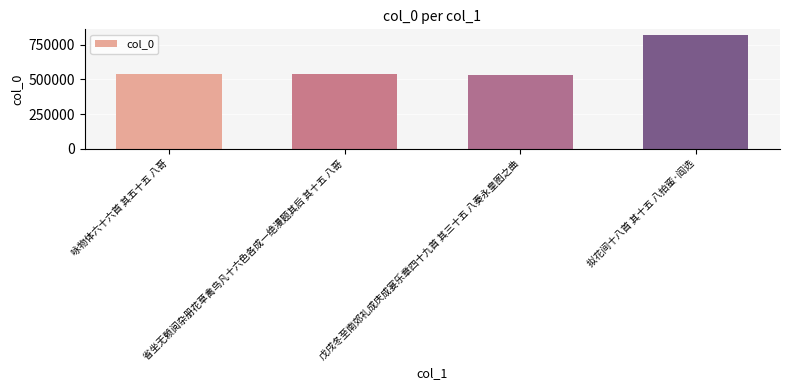

What is the approximate value at 拟花间十八首 其十五 八拍蛮·阎选?

821839